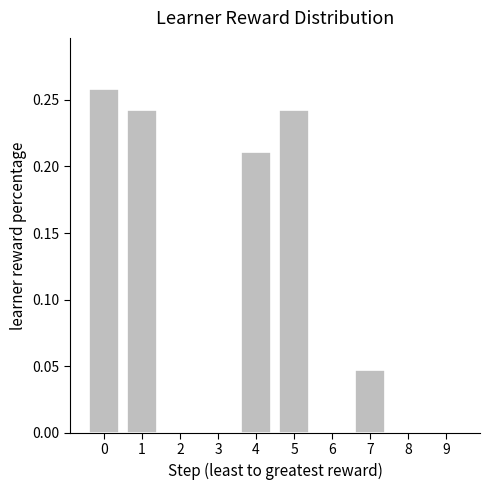

What is the sum of all values?

1.0